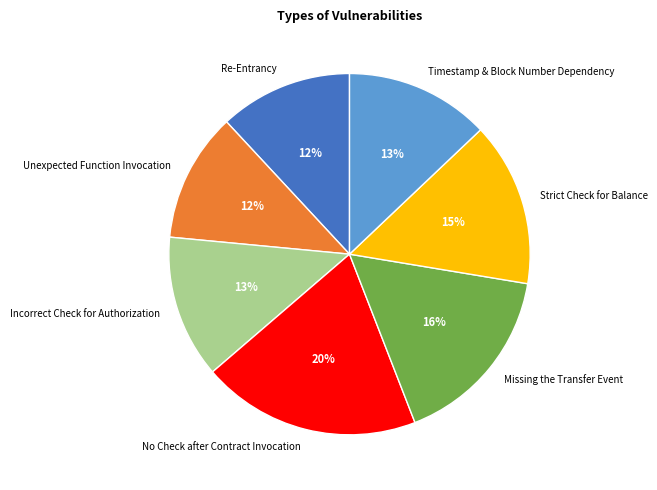

Is it true that No Check after Contract Invocation is 20% of the pie?

True